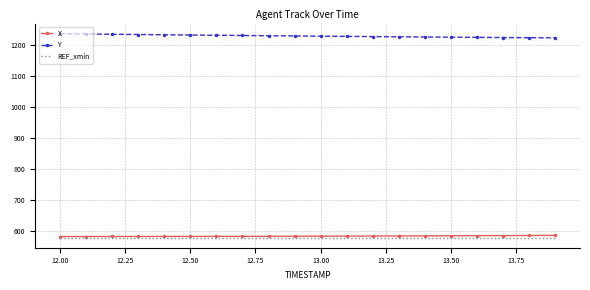

List the series in order of their peak value, highest first.

Y, X, REF_xmin